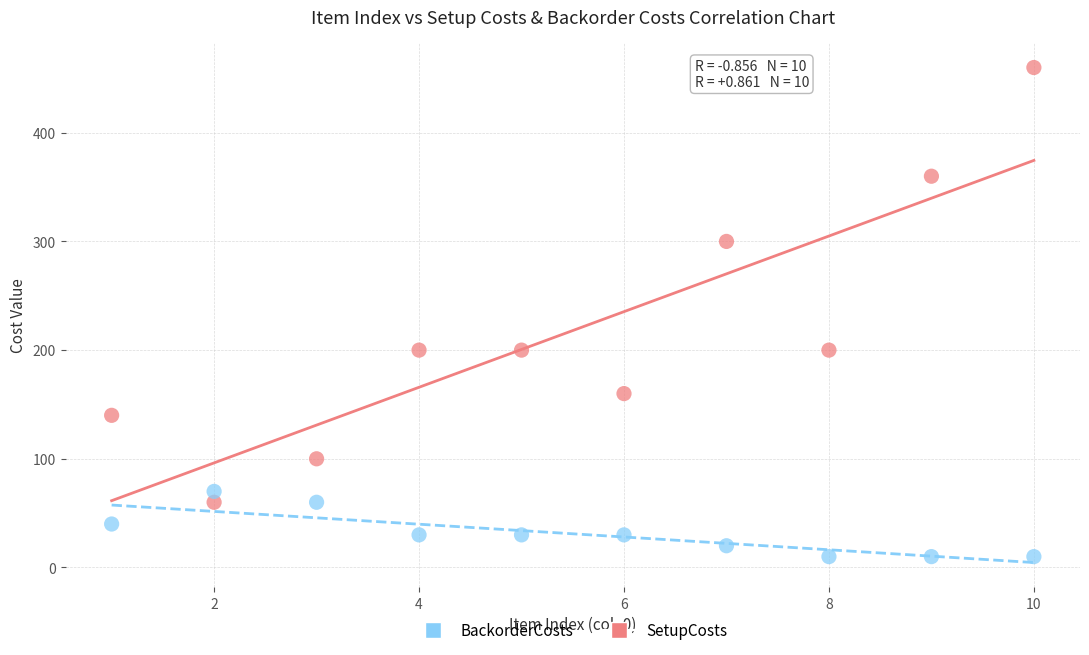

Across all data points, what is the range of Y values (max minus min)?

450